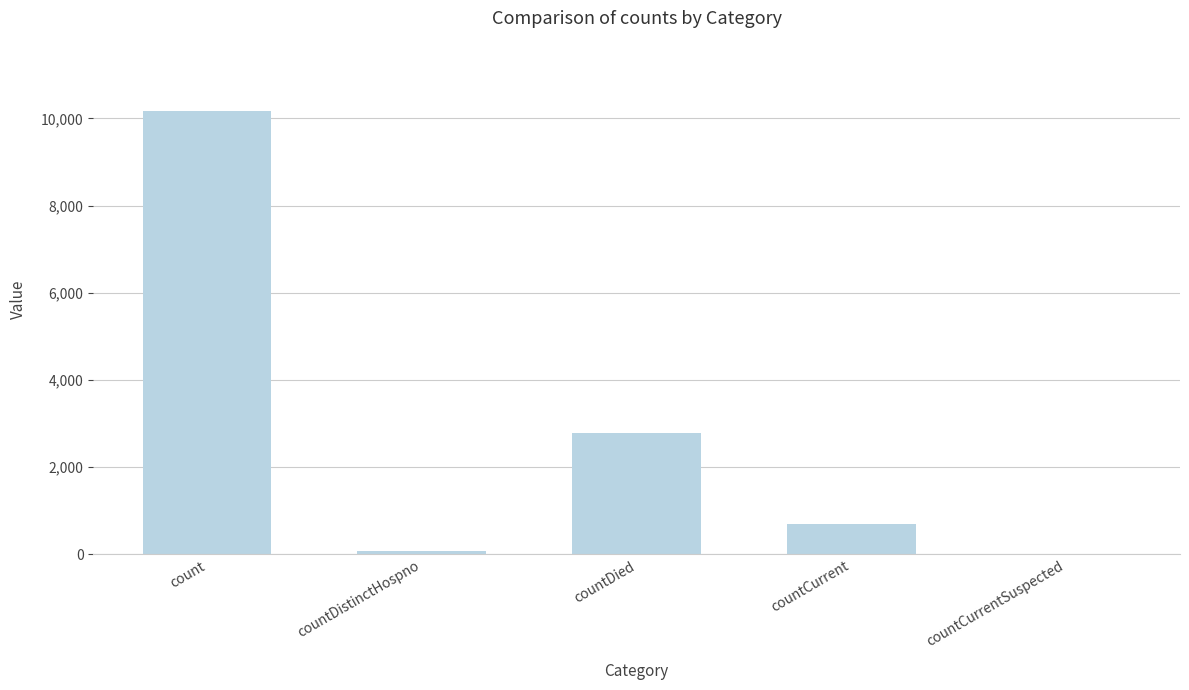

Reading left to right, what are all the values shown in this chart?

count=10162	countDistinctHospno=77	countDied=2782	countCurrent=707	countCurrentSuspected=0